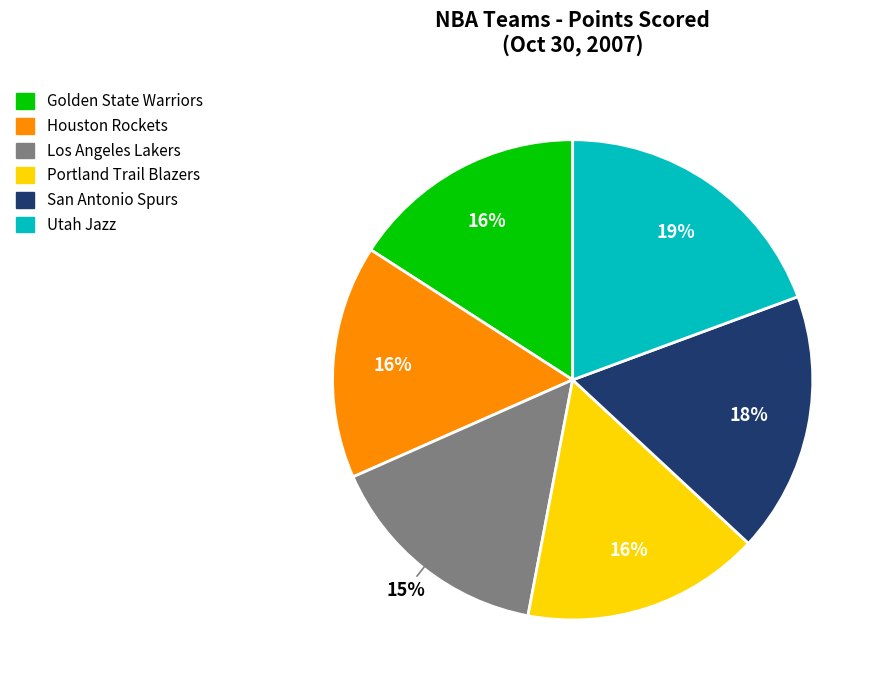

To the nearest percent, what portion does Portland Trail Blazers represent?

16%